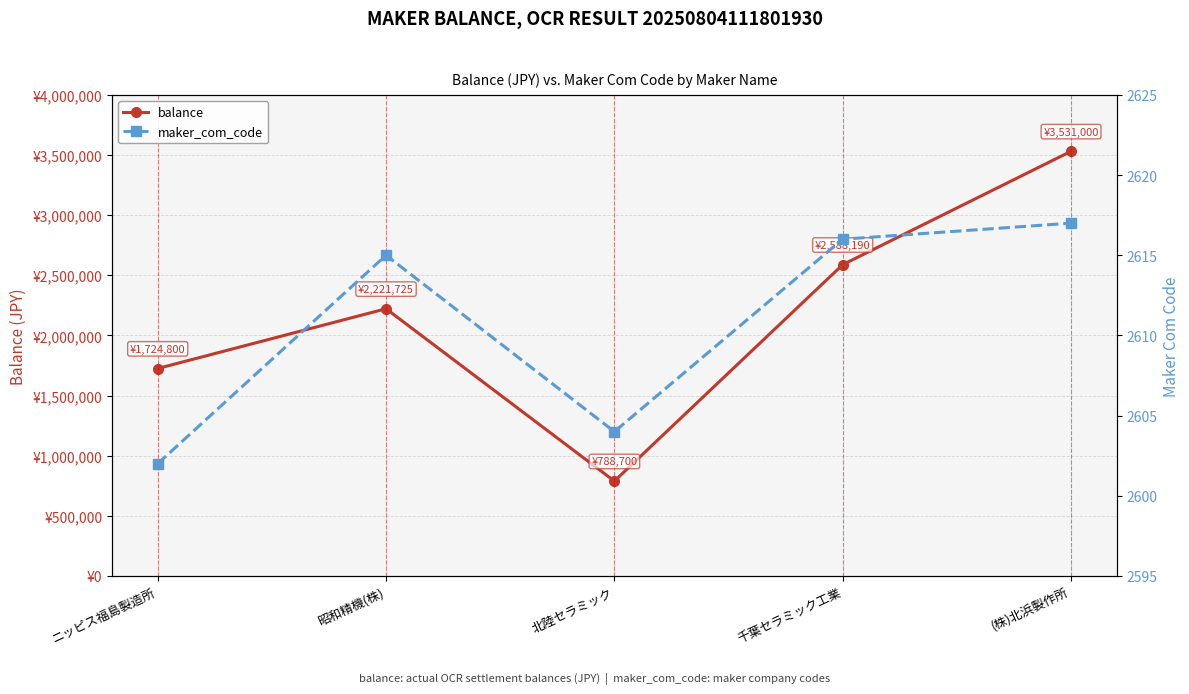

How many lines are shown in the chart?

2